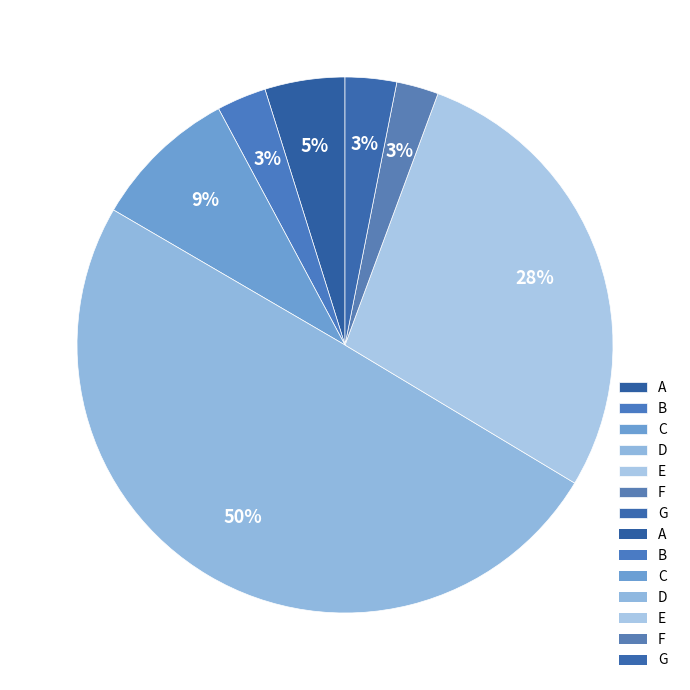

To the nearest percent, what is the difference between the largest and smallest slice percentages?

47%